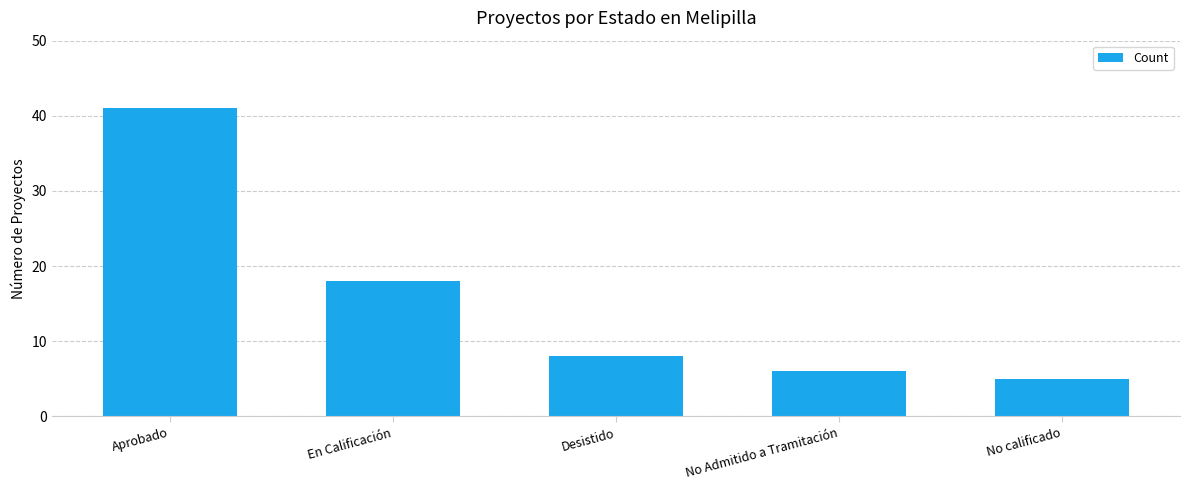

Approximately how many times larger is the value at Aprobado compared to No Admitido a Tramitación?

6.8